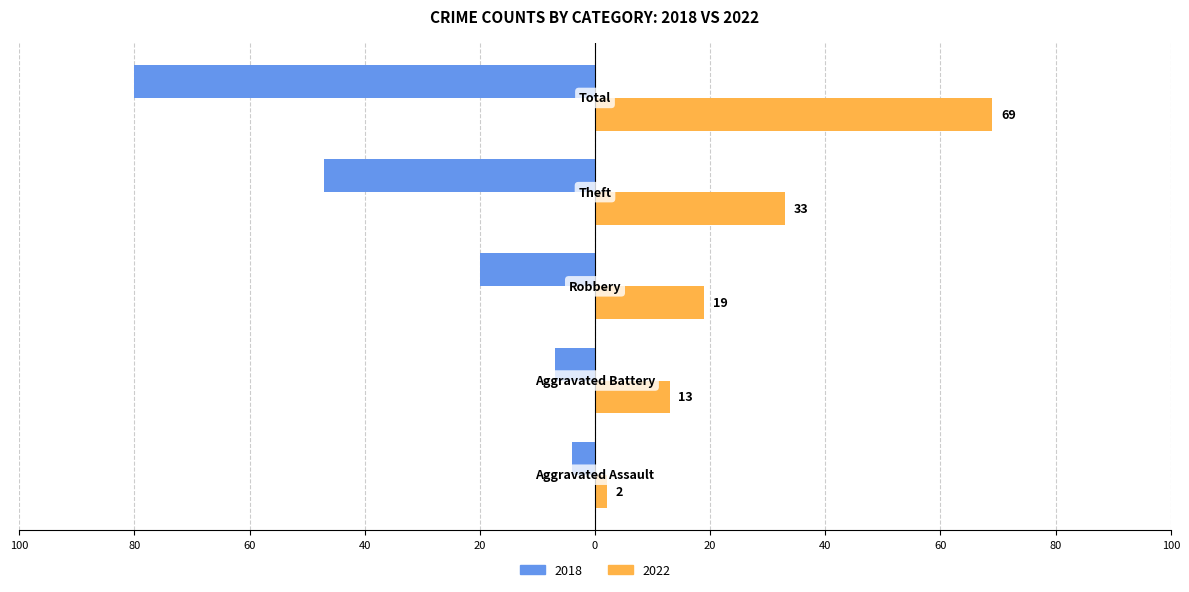

How many values in the 2022 series exceed 19?

2